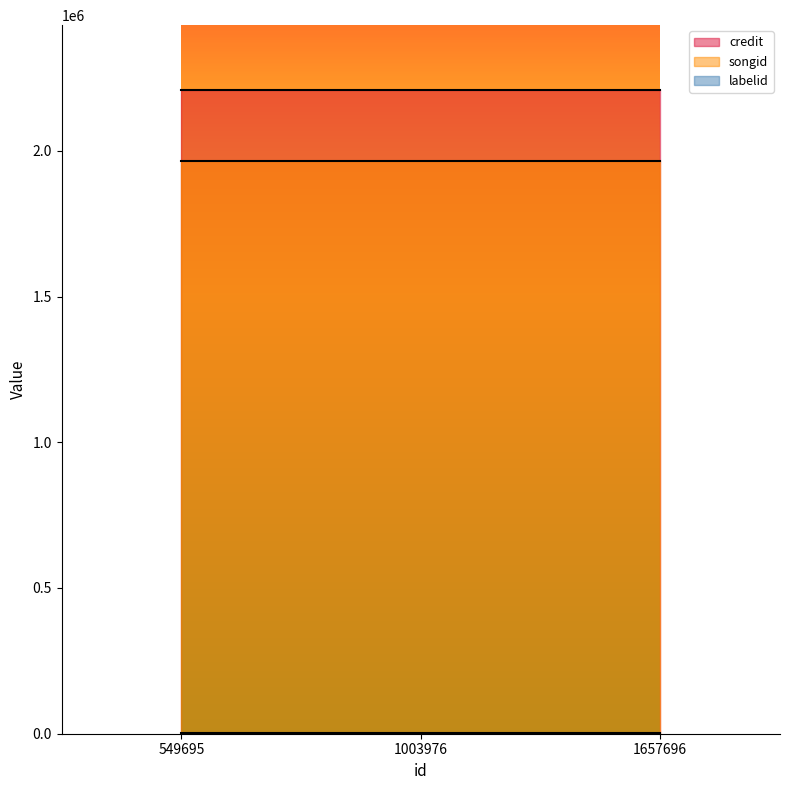

Reading left to right, extract all data points from this chart.

credit: 2209995	2209995	2209995
songid: 1965578	1965578	1965578
labelid: 3962	3962	3962